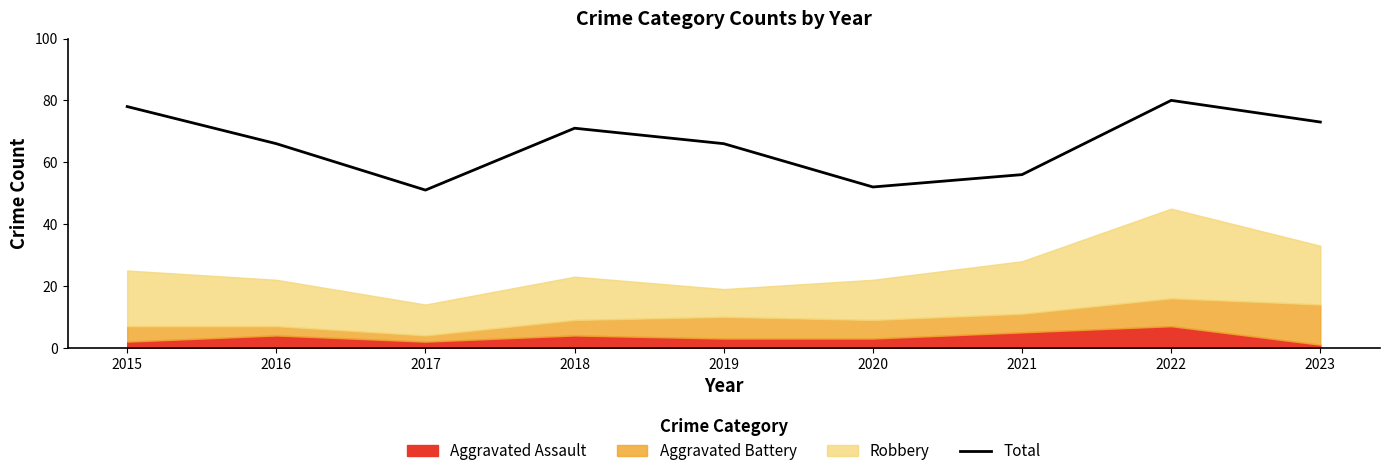

How many data points are less than 66?

3